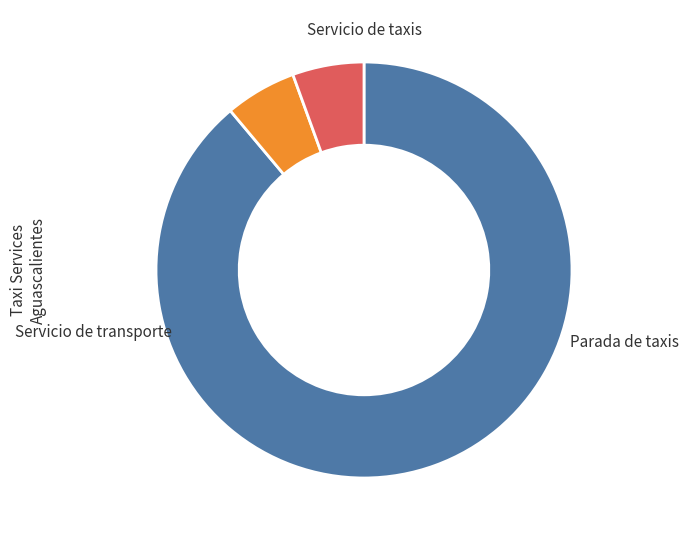

Is there any slice that represents more than half of the pie?

Yes